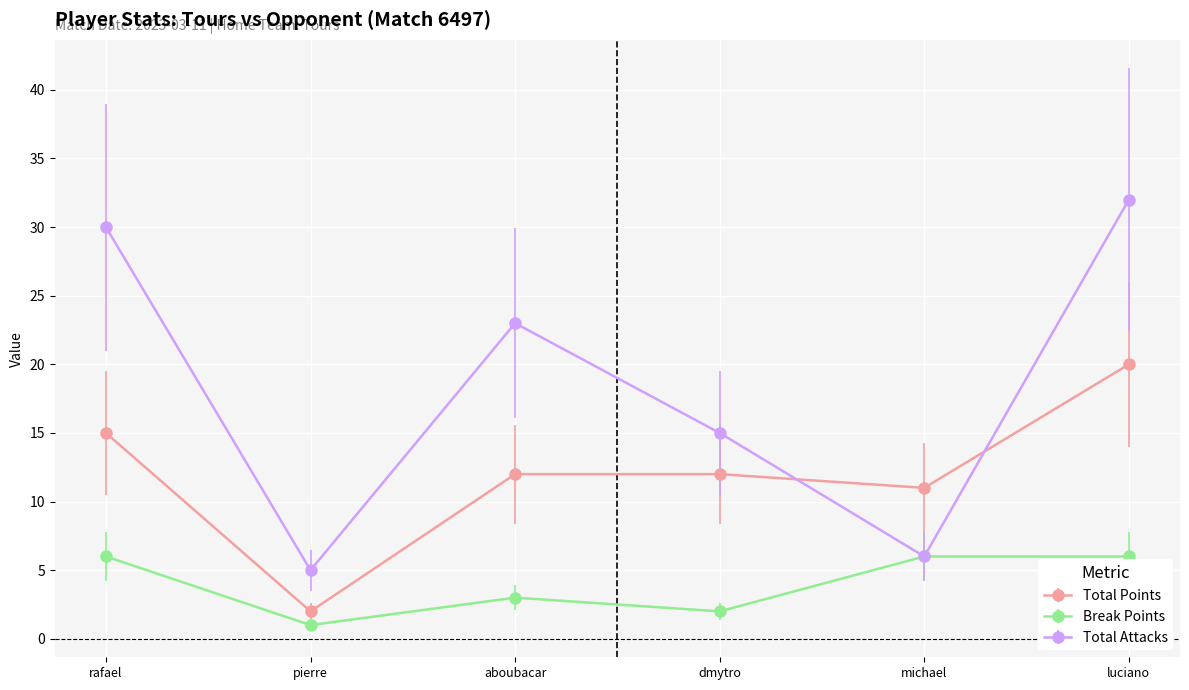

True or false: Break Points has more than 0 interior local peaks.

True